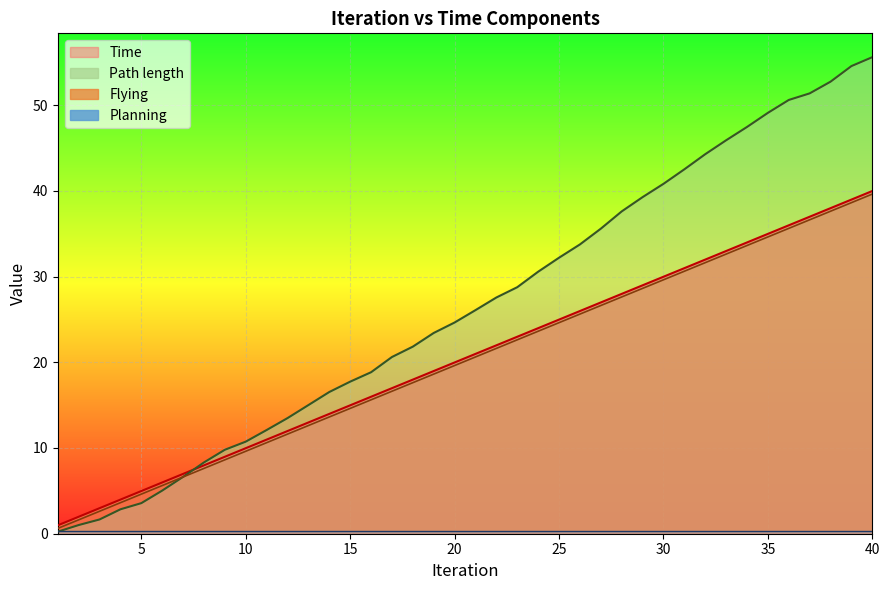

True or false: Flying has more than 0 points higher than both neighbors.

False